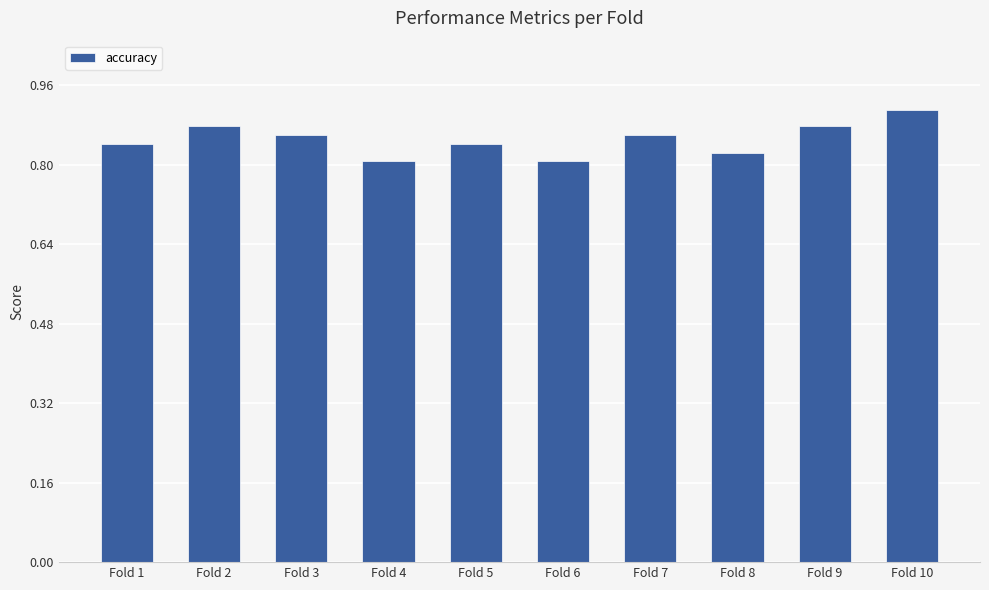

True or false: the data shows 1.4 at Fold 7.

False